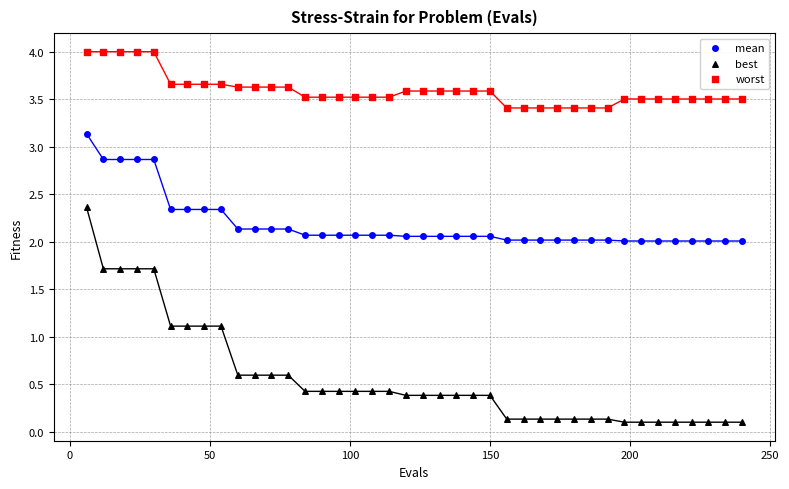

Which series reaches the minimum Y coordinate?

best